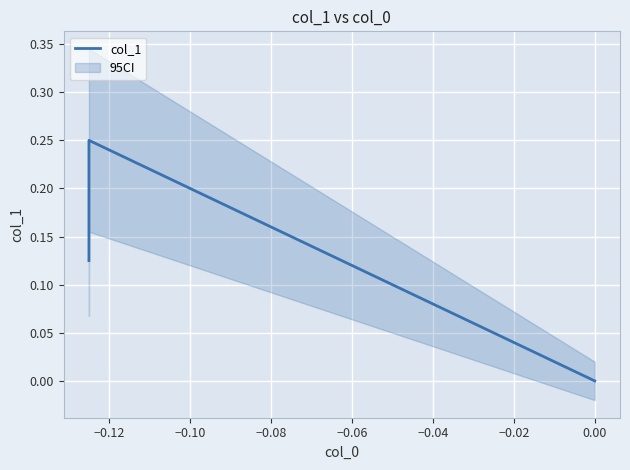

How many values are between 0 and 1?

3